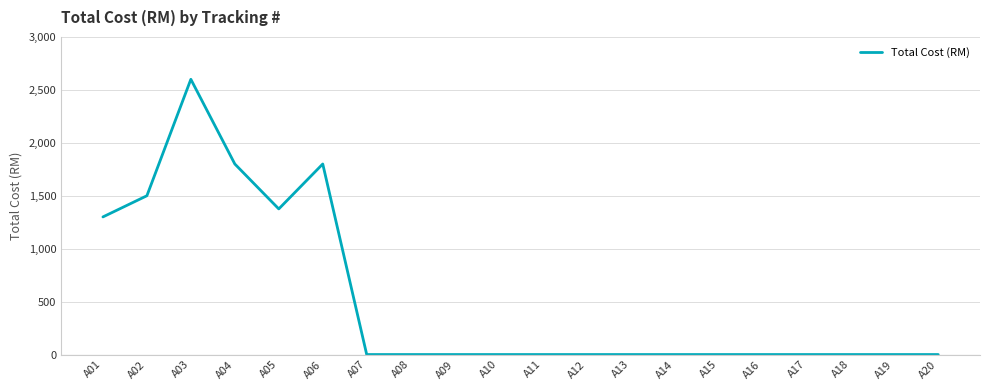

The chart shows a value of 0.0 at A09. True or false?

True